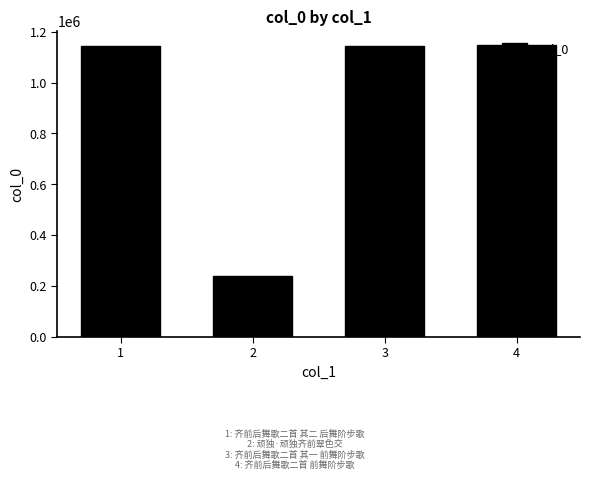

What is the sum of the values at 4 and 1?

2290899